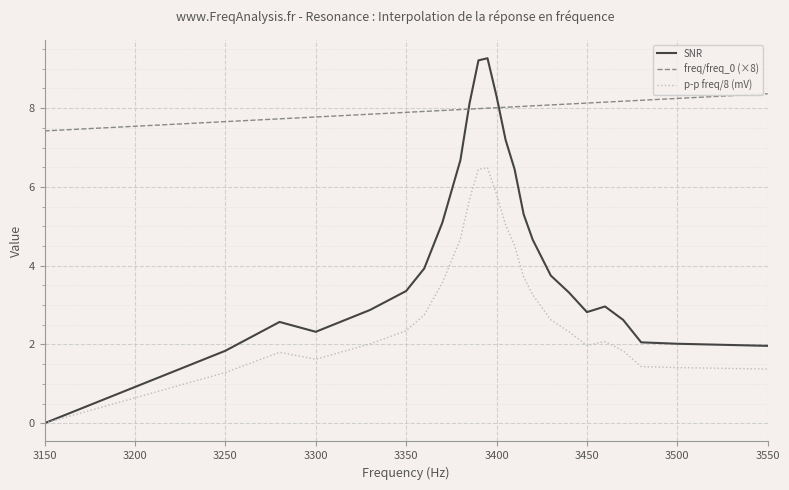

What is the maximum value shown in the chart?

9.3